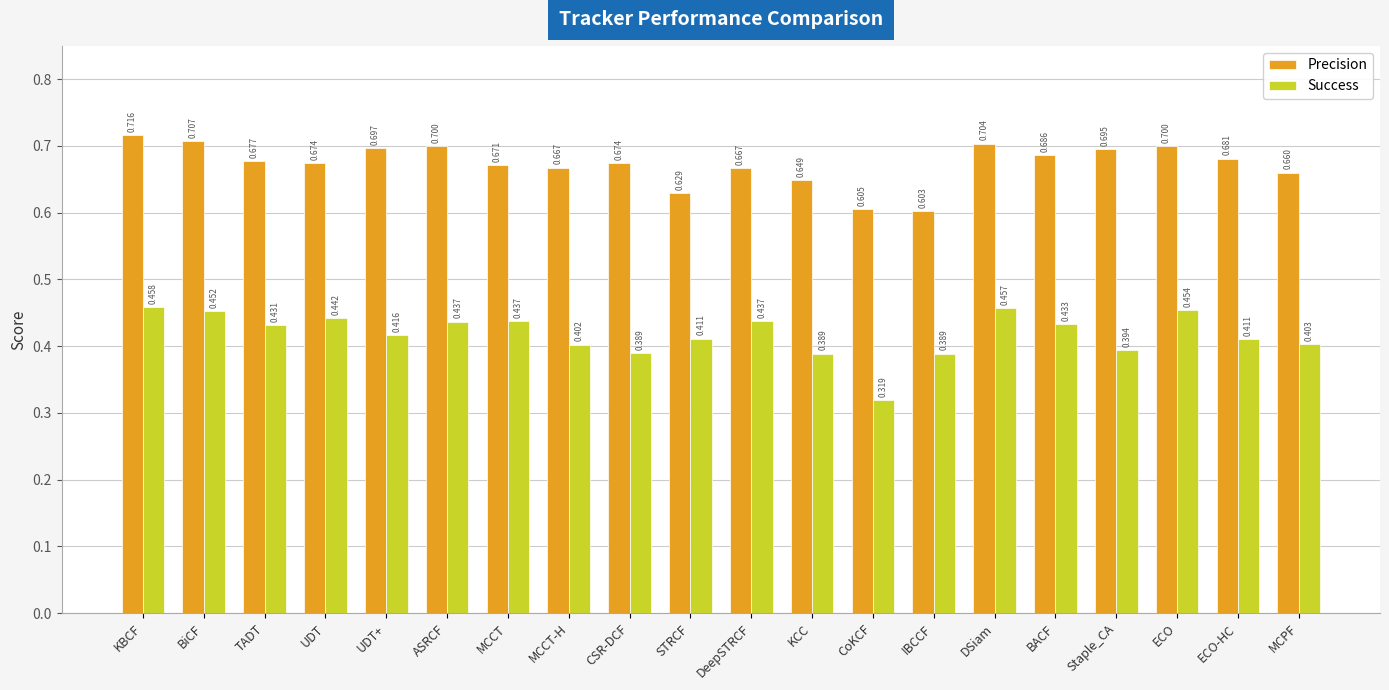

Which series has the largest total across all categories?

Precision